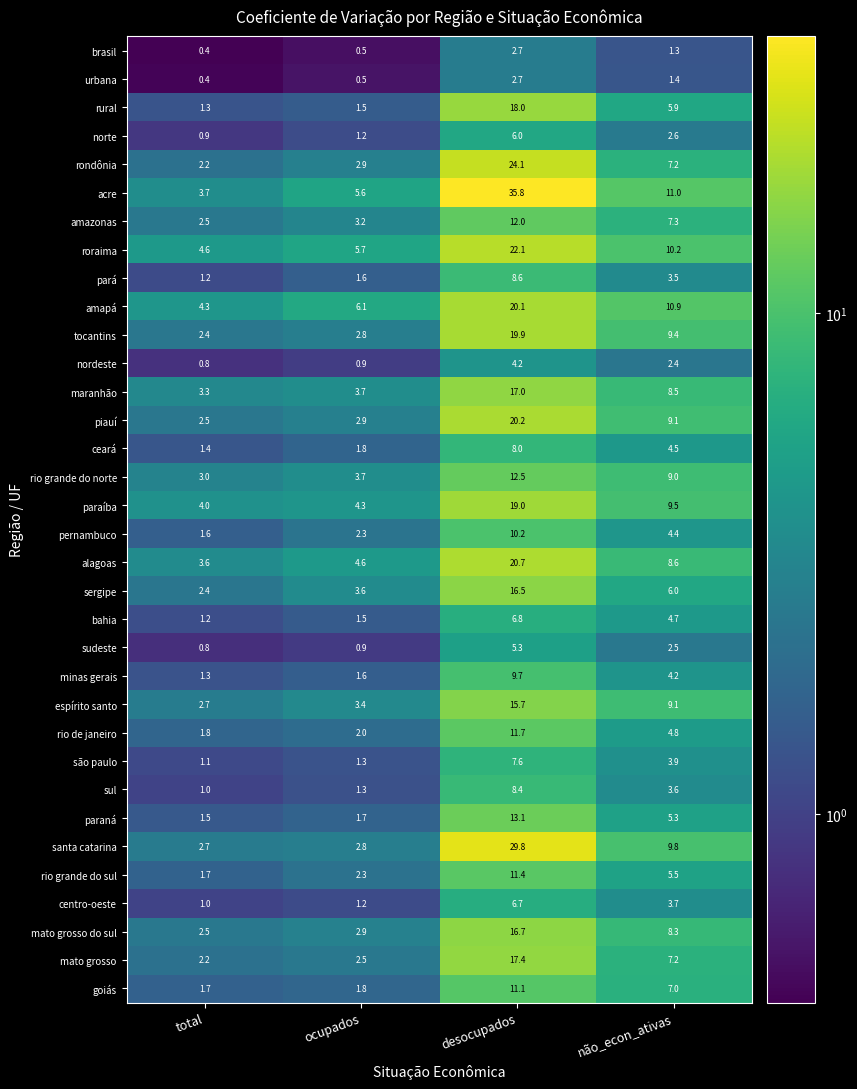

Which series has the largest total across all categories?

acre